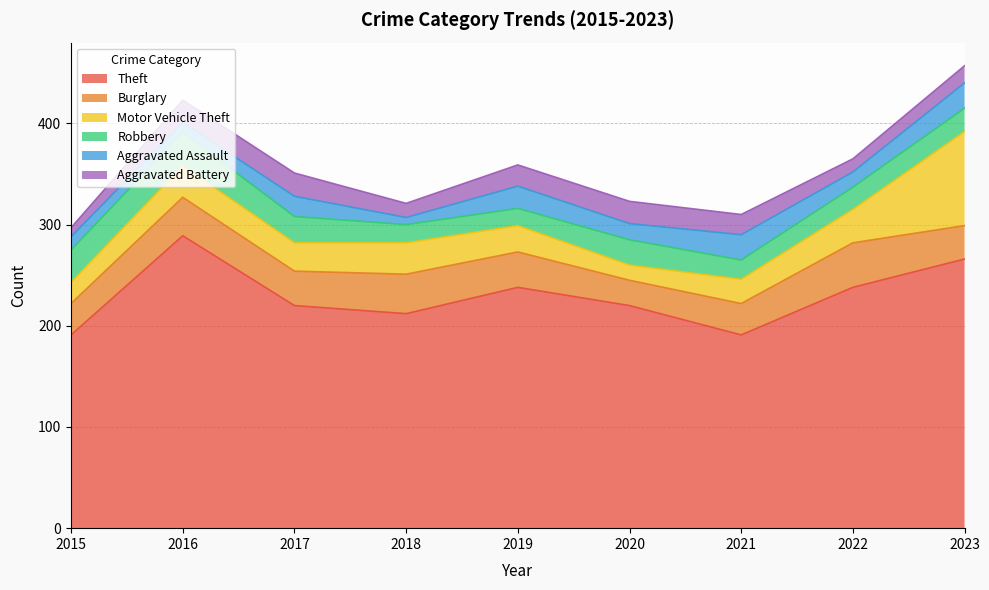

The Theft series shows 386 at 2016. True or false?

False